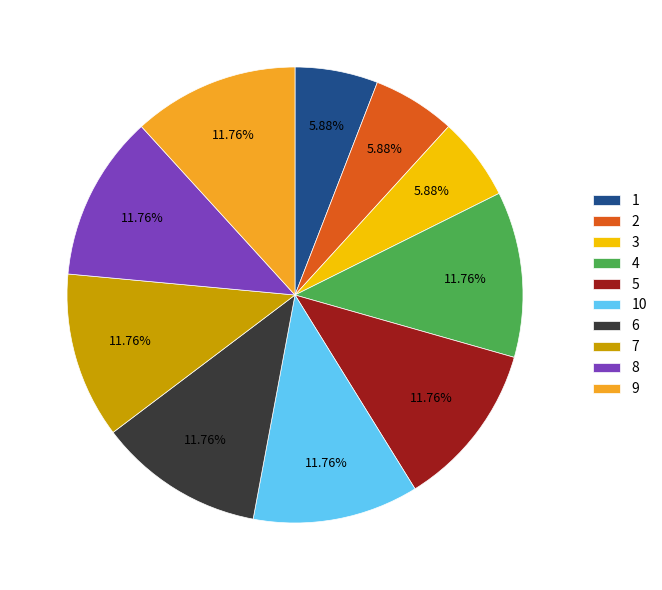

How many segments does this pie chart have?

10